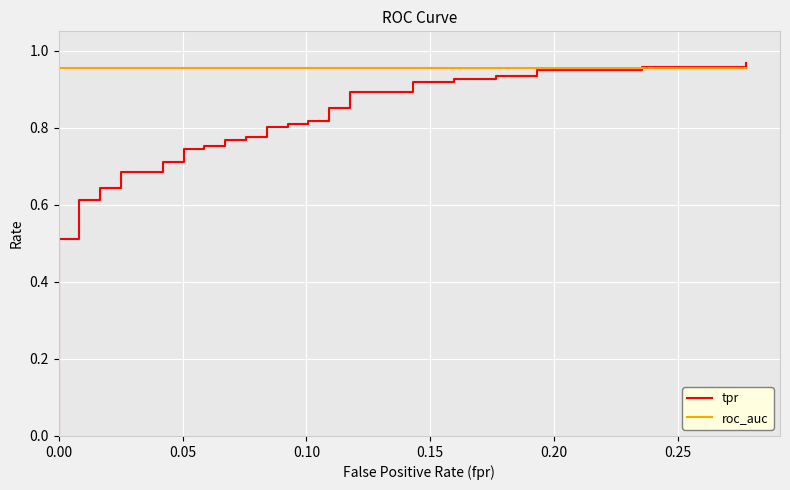

At how many categories does at least one series exceed 0?

40